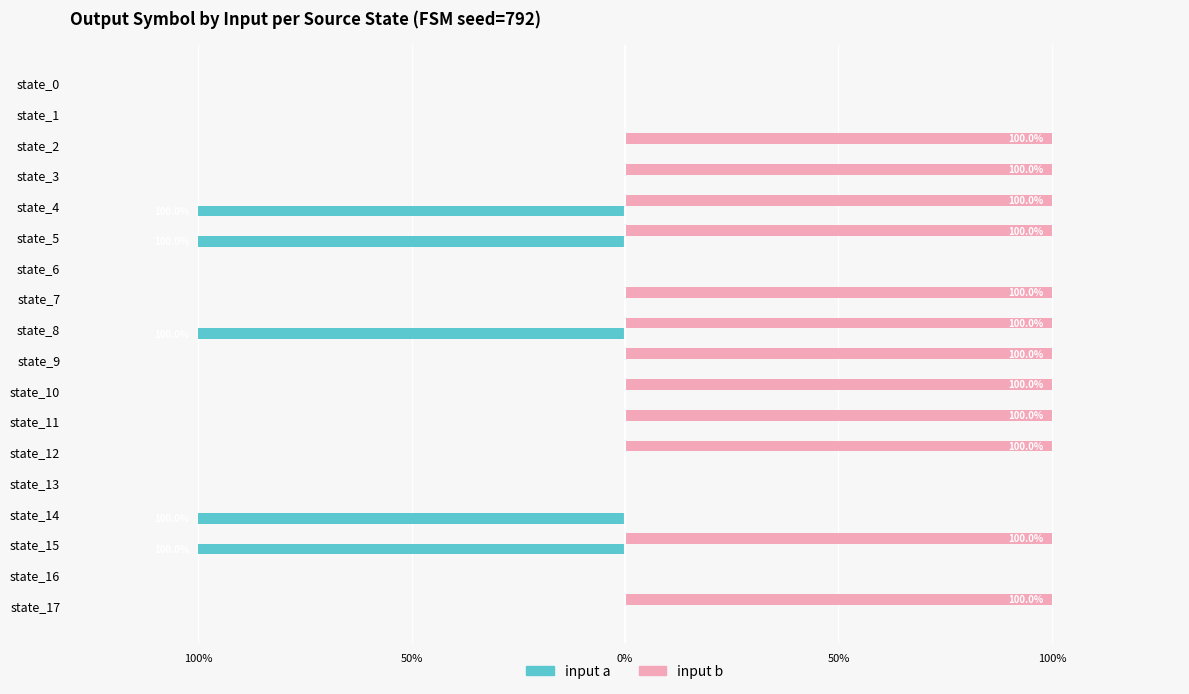

Reading right to left, extract all data points from this chart.

input a: 0	0	-100	-100	0	0	0	0	0	-100	0	0	-100	-100	0	0	0	0
input b: 100	0	100	0	0	100	100	100	100	100	100	0	100	100	100	100	0	0